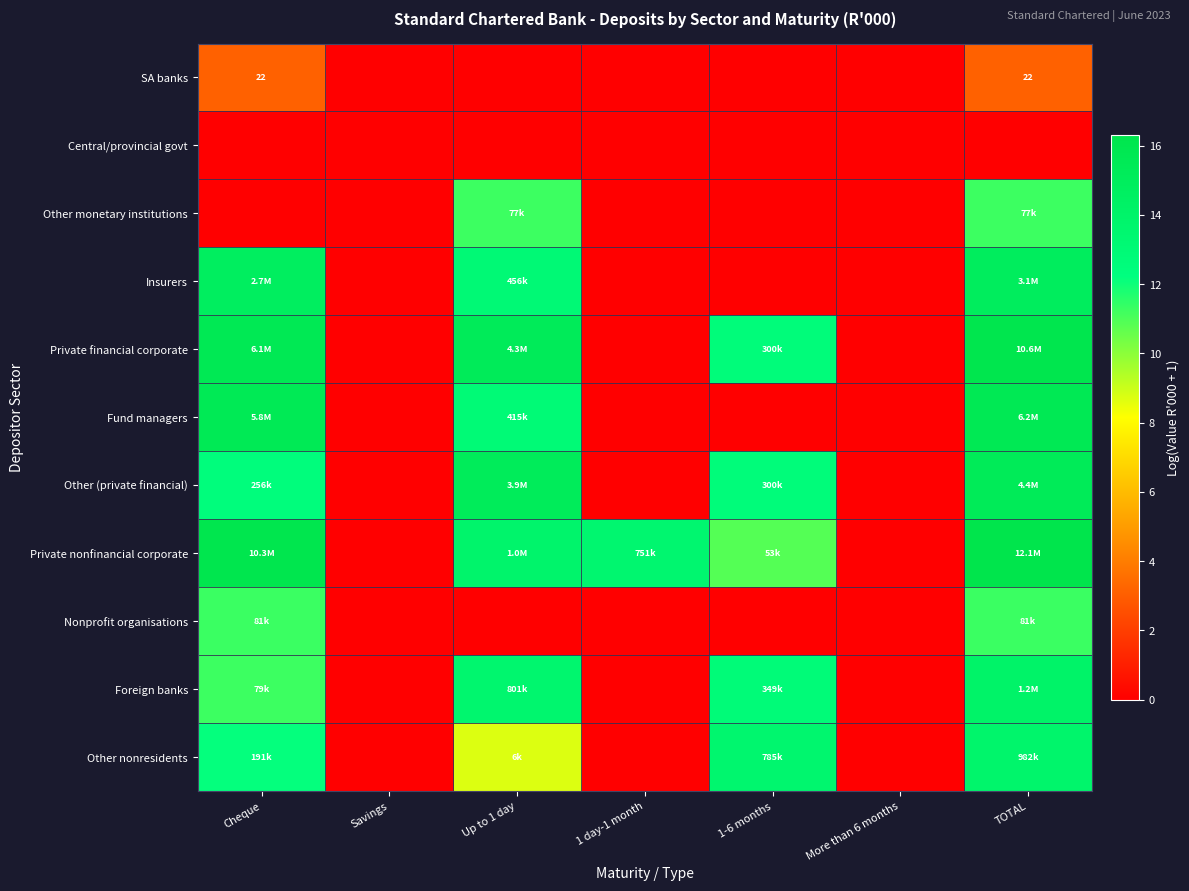

Which category has the highest value in the Central/provincial govt series?

Cheque